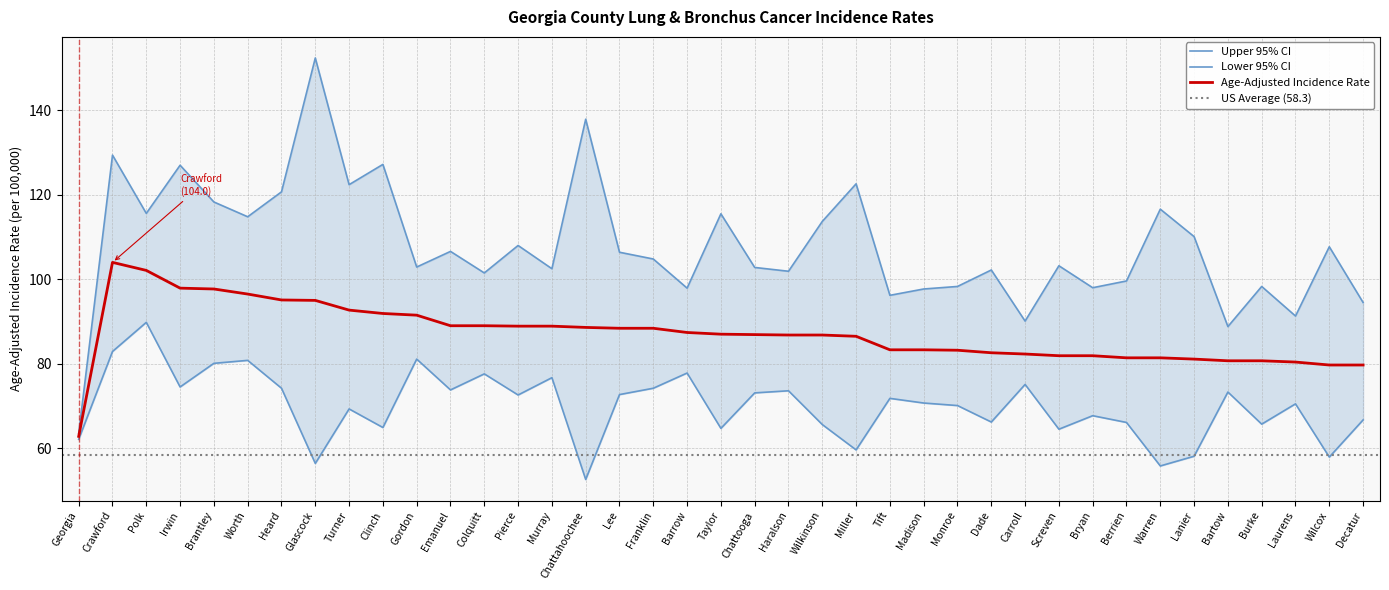

List the labels in order of Lower 95% CI value, largest first.

Polk, Crawford, Gordon, Worth, Brantley, Barrow, Colquitt, Murray, Carroll, Irwin, Heard, Franklin, Emanuel, Haralson, Bartow, Chattooga, Lee, Pierce, Tift, Madison, Laurens, Monroe, Turner, Bryan, Decatur, Dade, Berrien, Burke, Wilkinson, Clinch, Taylor, Screven, Georgia, Miller, Lanier, Wilcox, Glascock, Warren, Chattahoochee